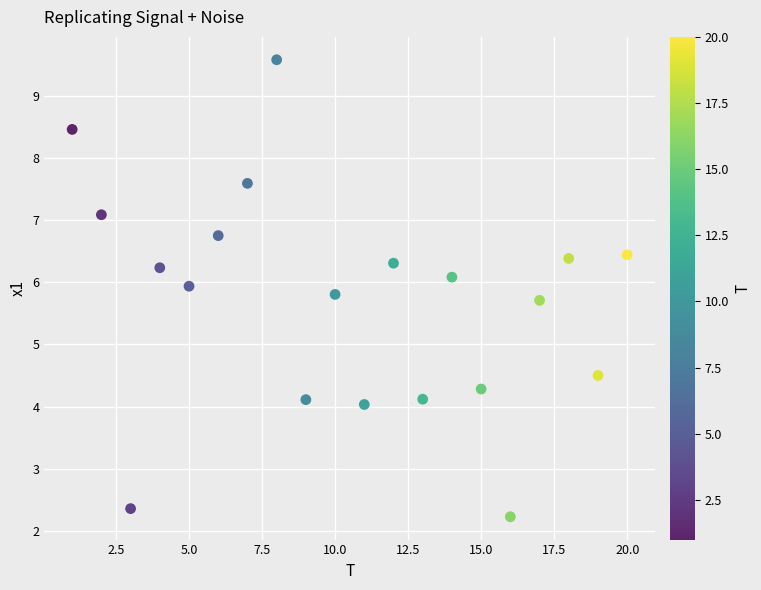

What is the range of Y values (max minus min)?

7.4